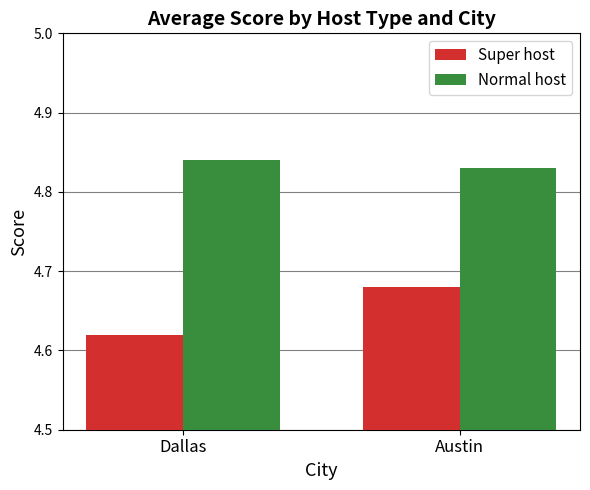

At Austin, list the series in order from smallest to largest.

Super host, Normal host